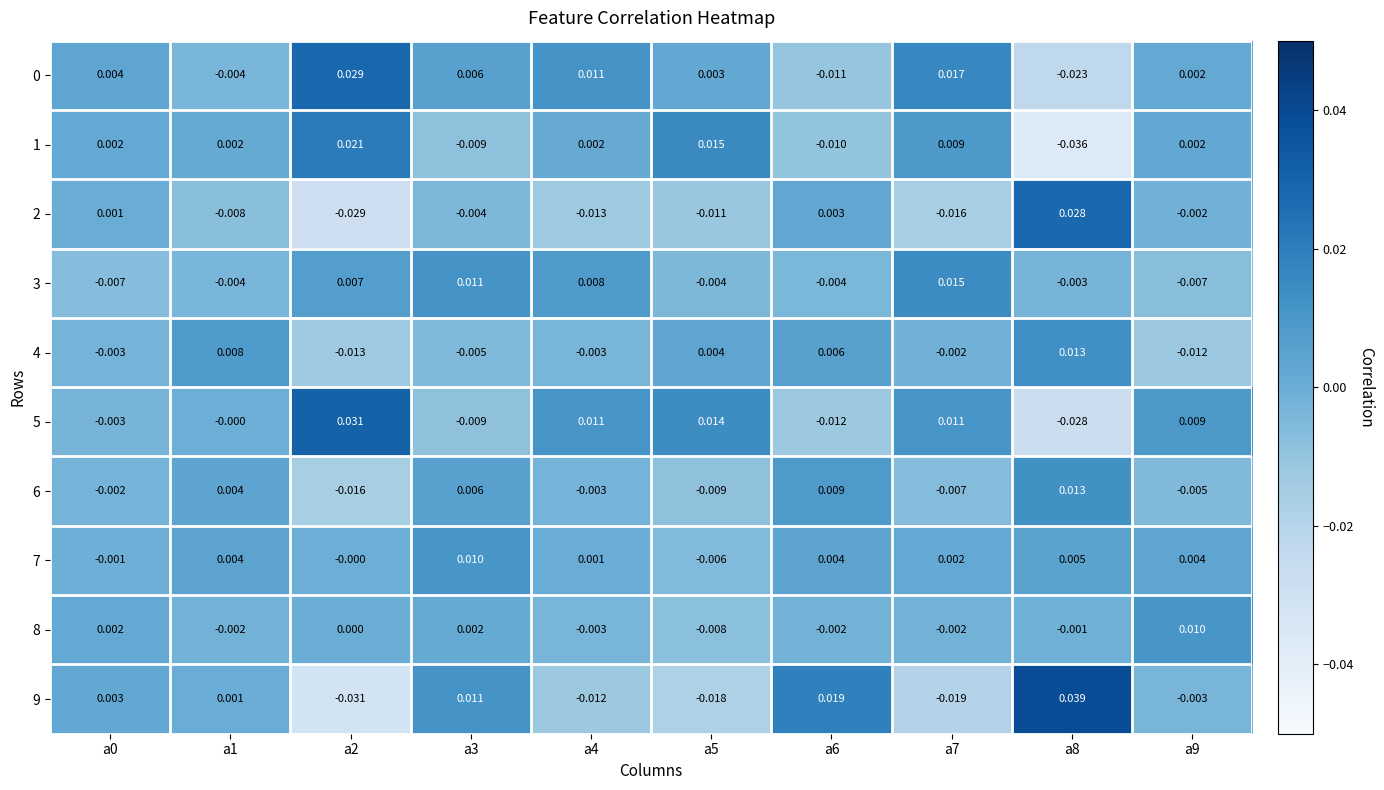

Is the value of 2 at a3 greater than the value of 5 at a7?

No